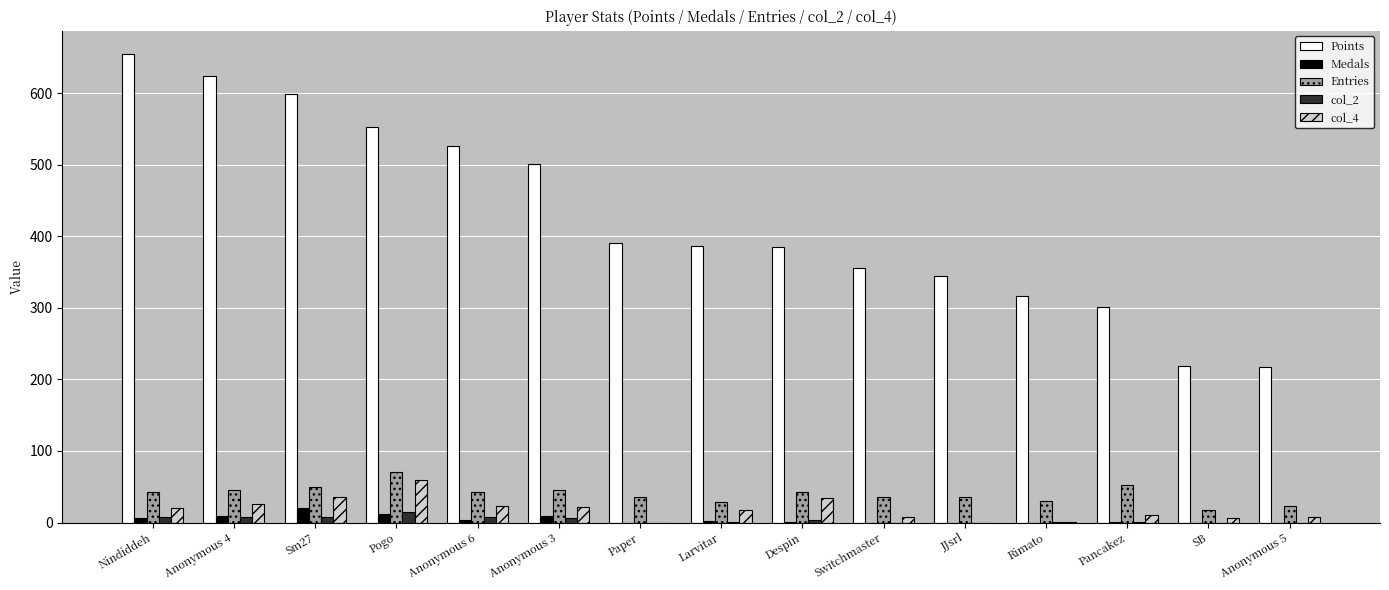

Between Anonymous 3 and Switchmaster, which series saw the biggest shift?

Points